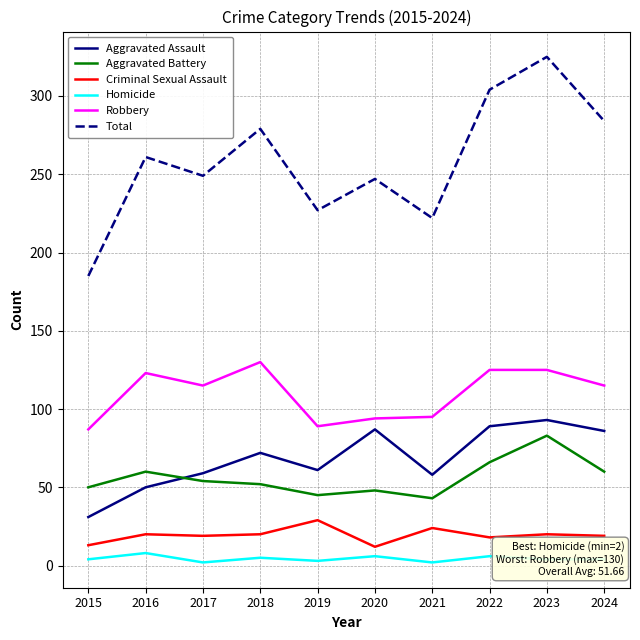

What is the sum of the Robbery values at 2019 and 2022?

214